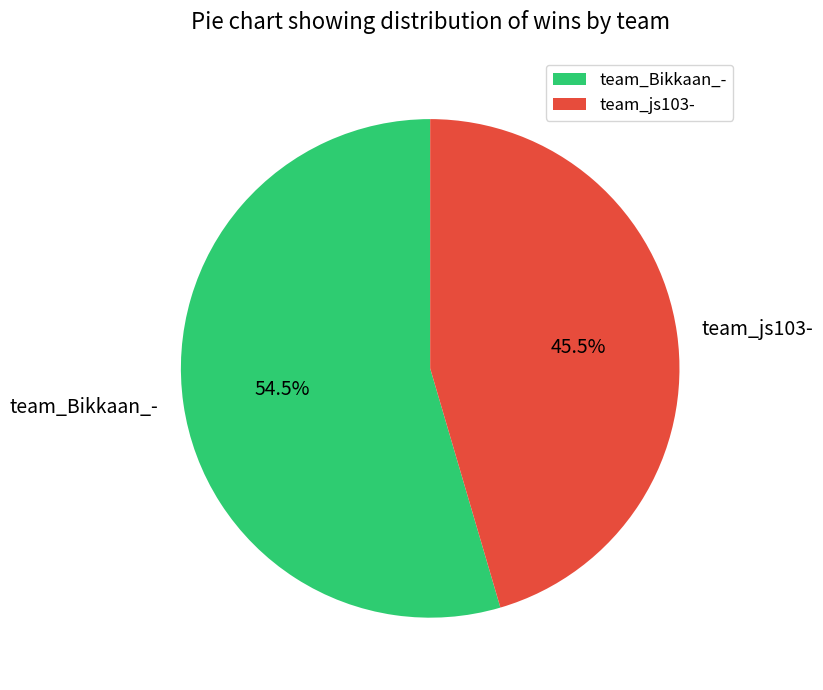

Which has a higher value, team_js103- or team_Bikkaan_-?

team_Bikkaan_-